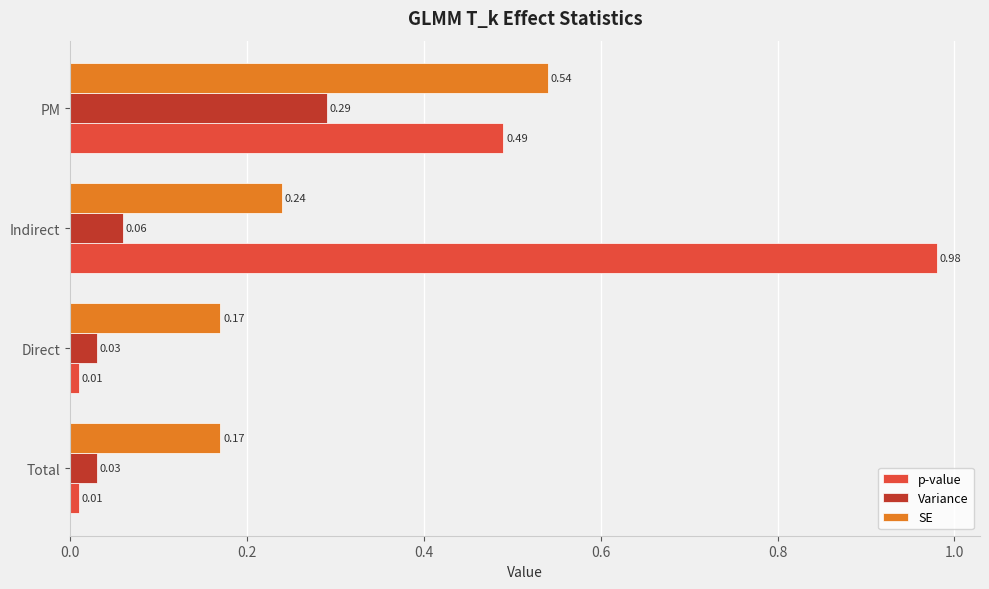

Which category has the highest value across all series?

Indirect